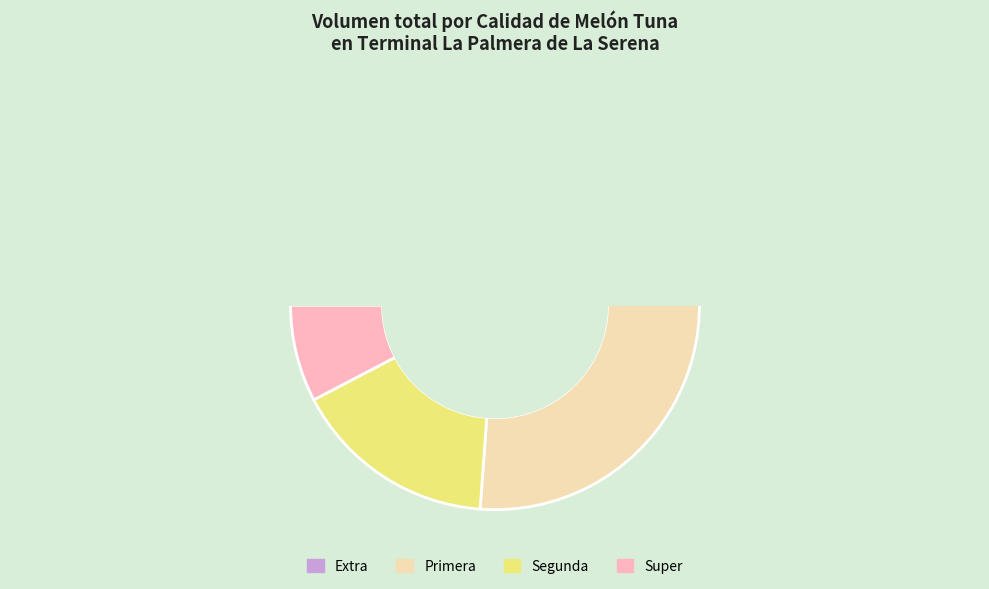

True or false: 27 accounts for 1% of the total.

False